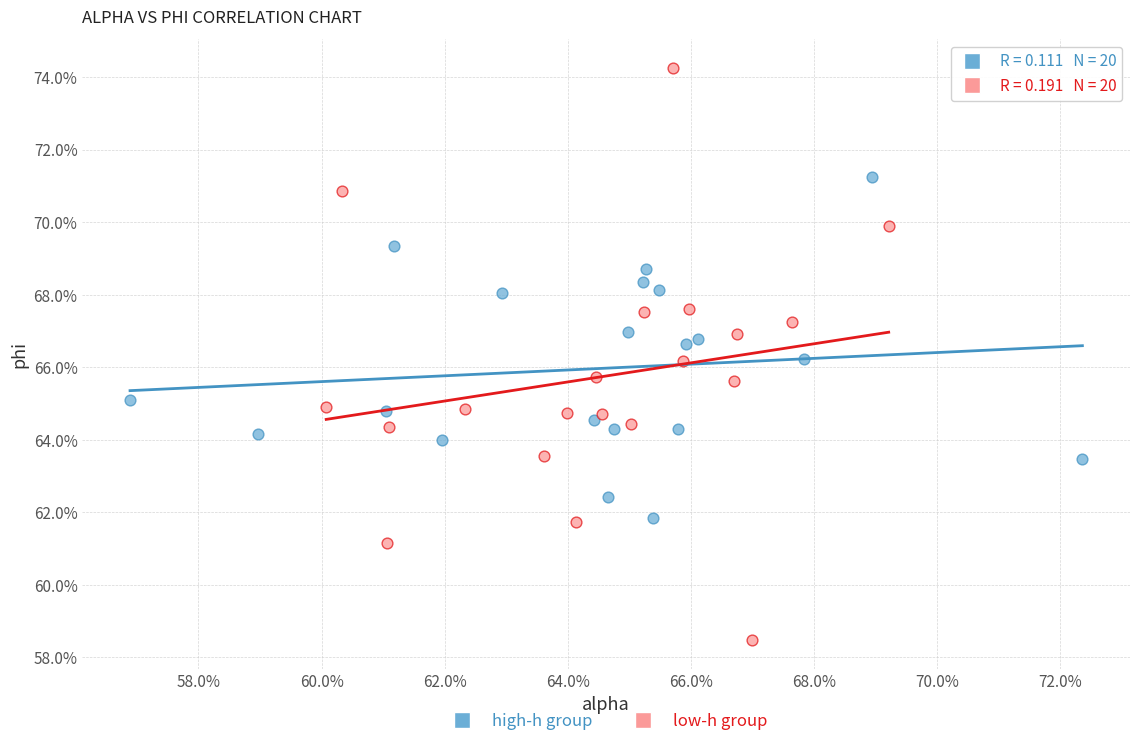

Which series has the widest spread of Y values?

low-h group